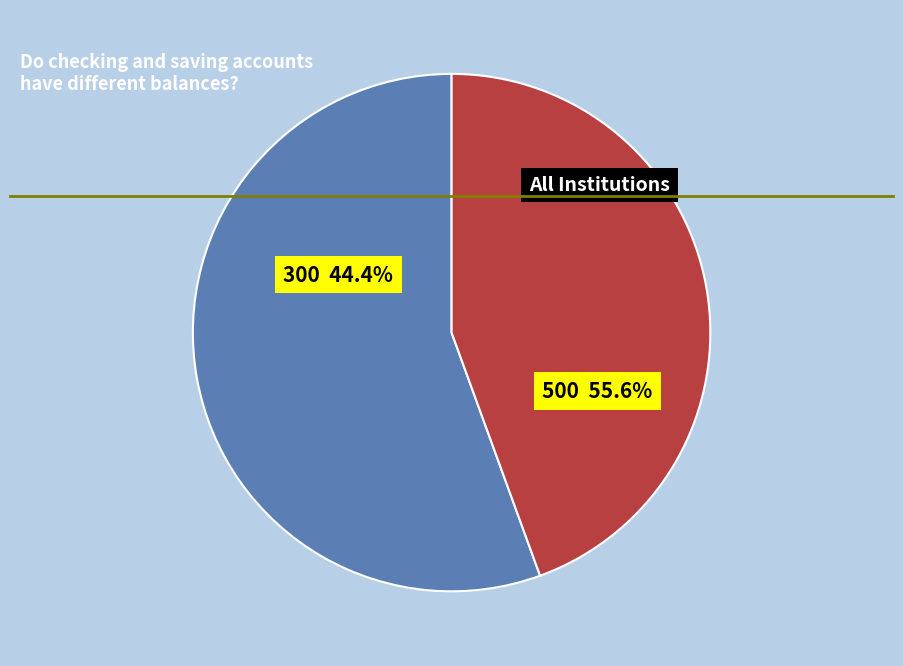

Which slice represents more than half of the pie?

500